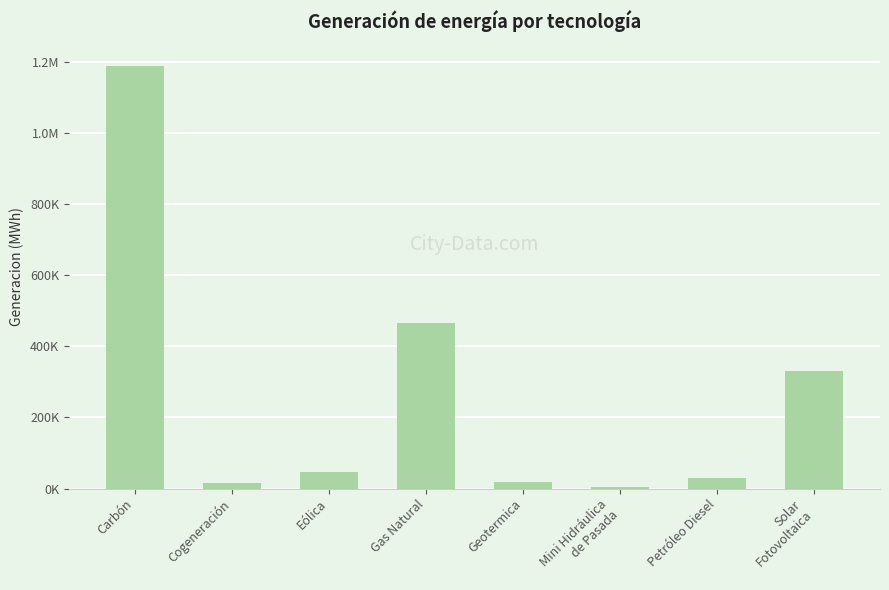

What is the smallest value displayed?

5435.7